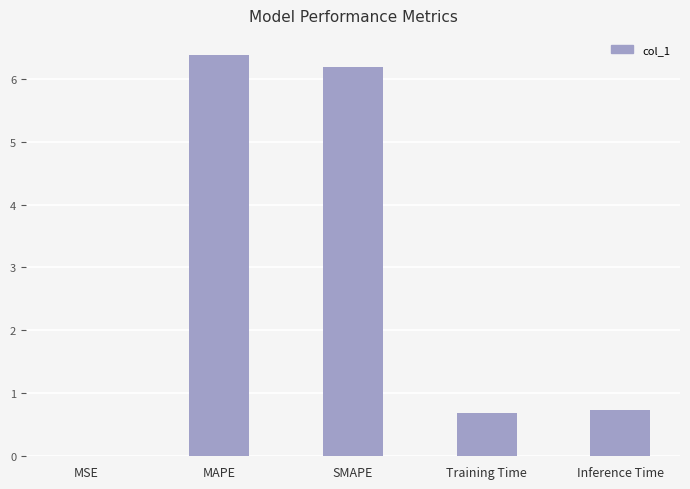

Which has a higher value, SMAPE or Inference Time?

SMAPE